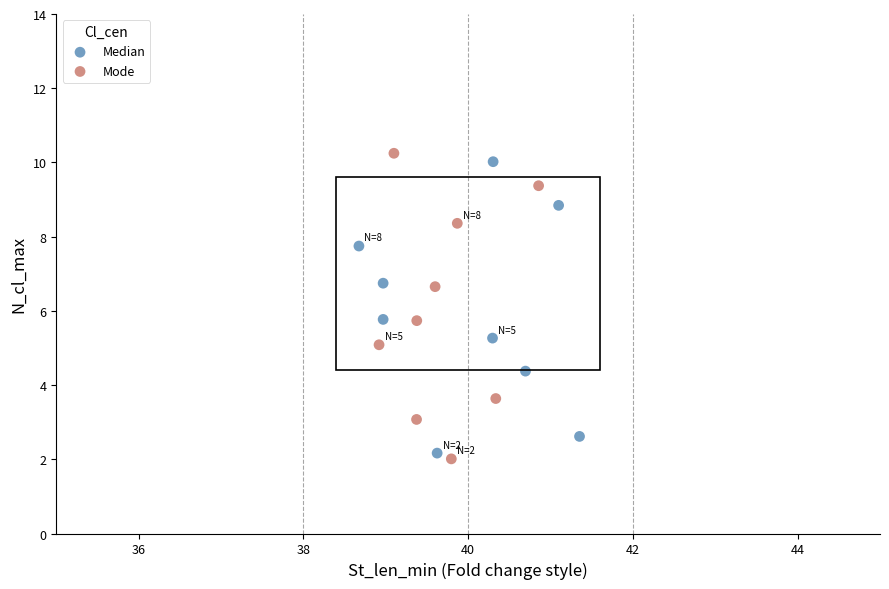

Which series has the widest spread of Y values?

Mode